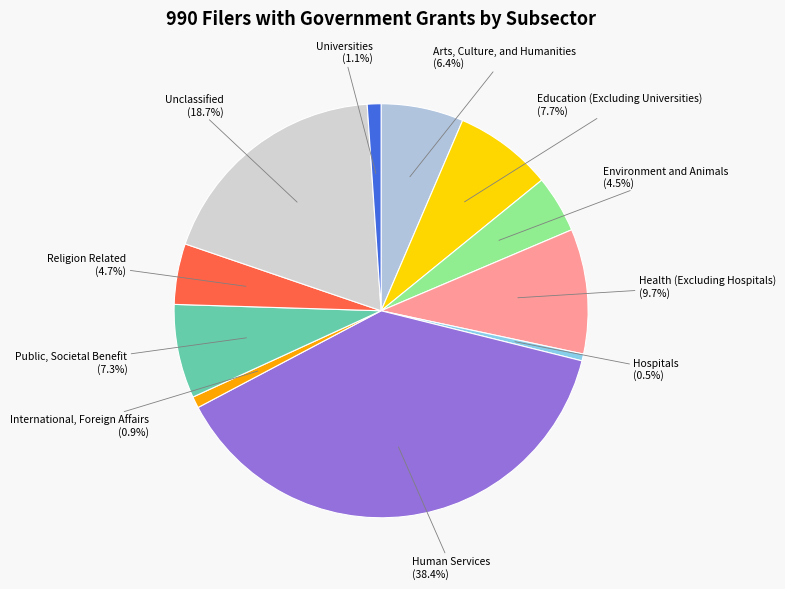

Does any single category account for the majority?

No